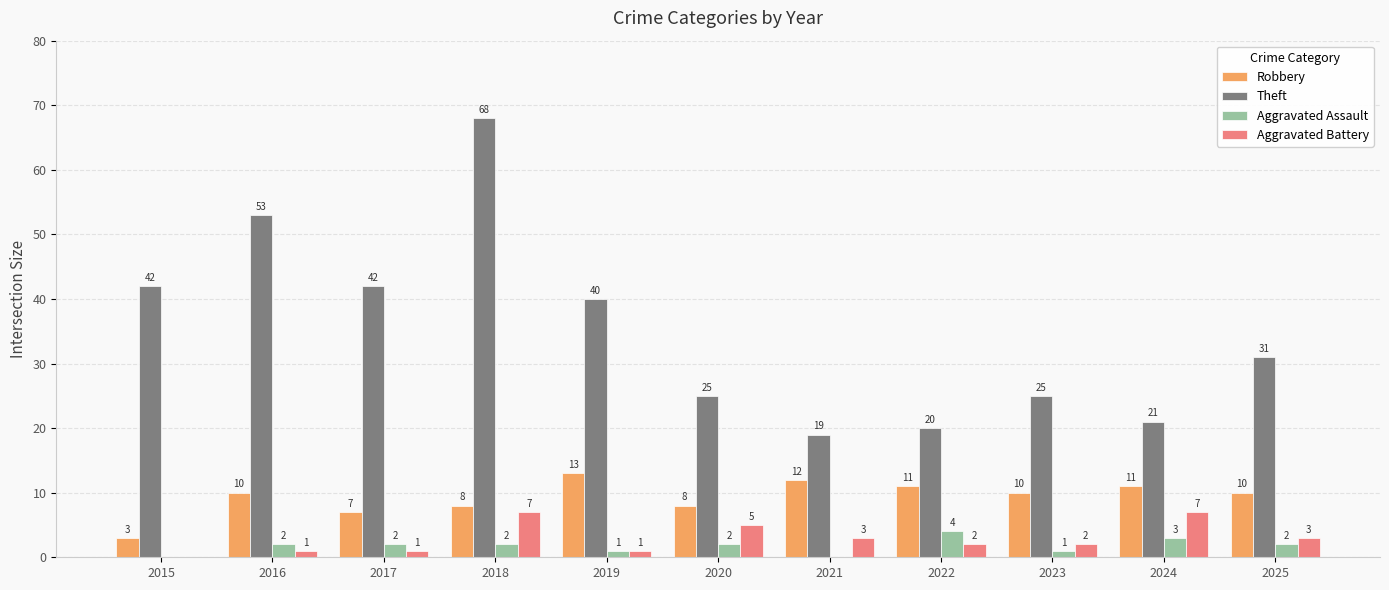

Count the Robbery values in the range 8 to 11.

7